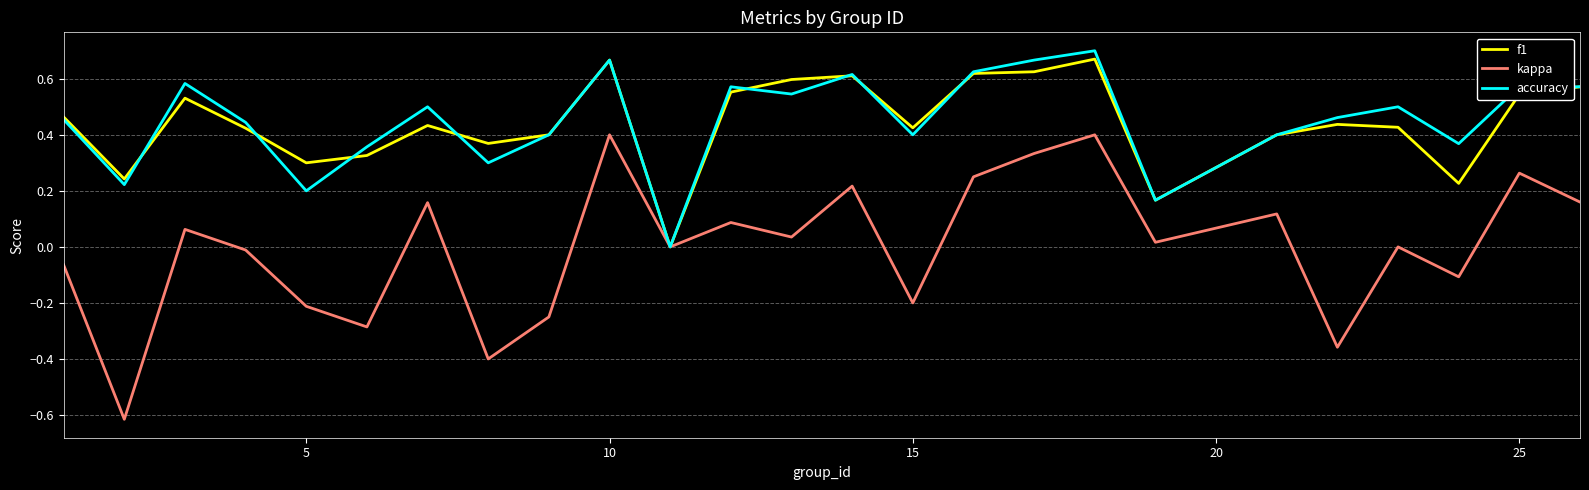

Which series has the widest spread of values?

kappa